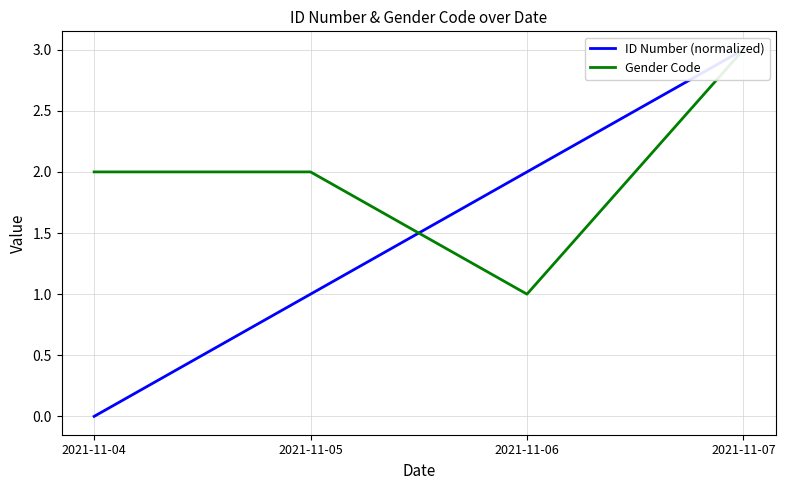

Which series ends up on top after the final intersection of ID Number (normalized) and Gender Code?

ID Number (normalized)